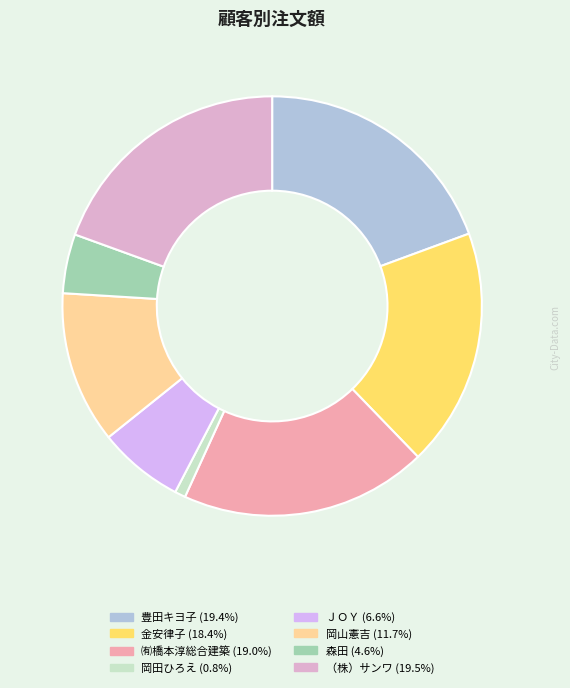

Which category has the smallest portion of the pie?

岡田ひろえ